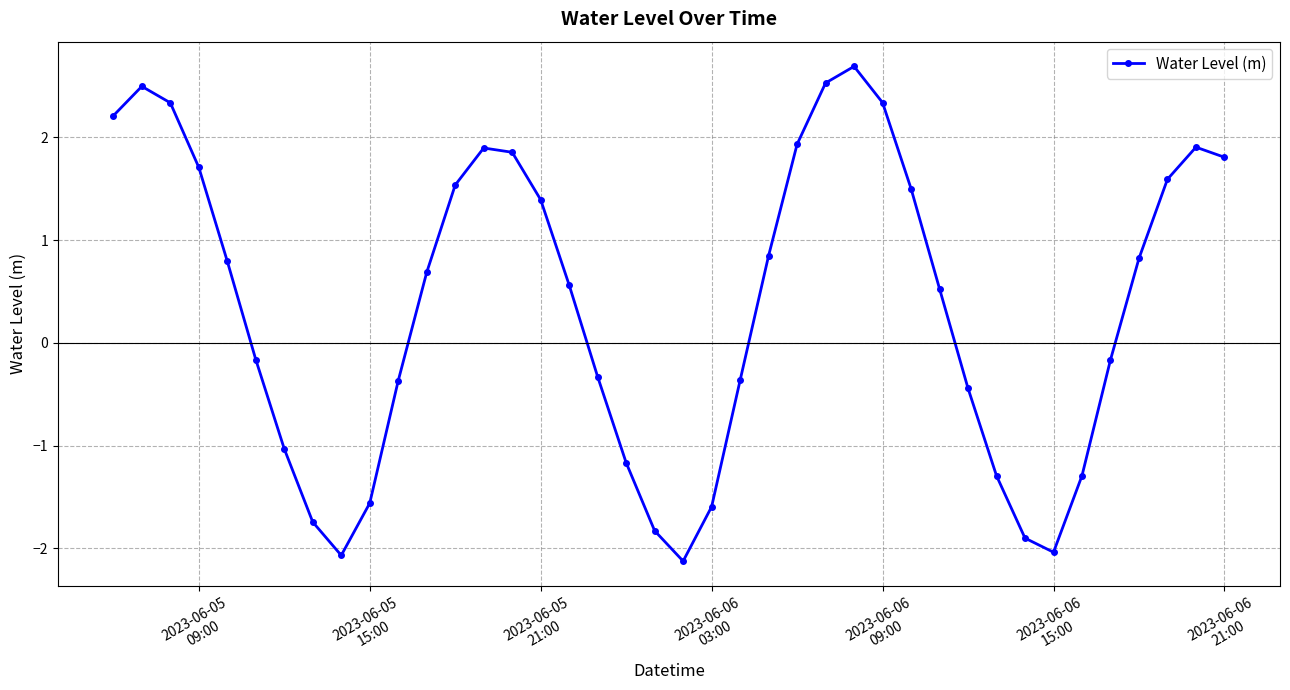

How many points are lower than both their immediate neighbors (excluding endpoints)?

3